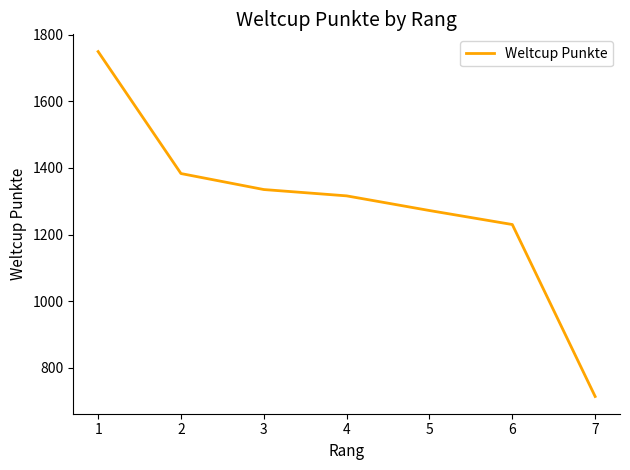

Reading left to right, list all the values displayed in this chart.

1=1749	2=1383	3=1335	4=1316	5=1272	6=1230	7=714